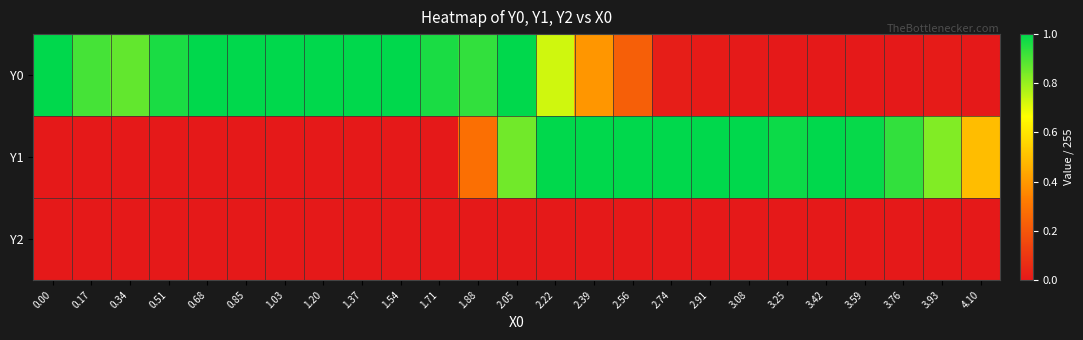

Reading left to right, what are all the values shown in this chart?

Y0: 0.00=1.0	0.17=0.9	0.34=0.9	0.51=1.0	0.68=1.0	0.85=1.0	1.03=1.0	1.20=1.0	1.37=1.0	1.54=1.0	1.71=1.0	1.88=0.9	2.05=1.0	2.22=0.7	2.39=0.4	2.56=0.2	2.74=0.0	2.91=0.0	3.08=0.0	3.25=0.0	3.42=0.0	3.59=0.0	3.76=0.0	3.93=0.0	4.10=0.0
Y1: 0.00=0.0	0.17=0.0	0.34=0.0	0.51=0.0	0.68=0.0	0.85=0.0	1.03=0.0	1.20=0.0	1.37=0.0	1.54=0.0	1.71=0.0	1.88=0.3	2.05=0.8	2.22=1.0	2.39=1.0	2.56=1.0	2.74=1.0	2.91=1.0	3.08=1.0	3.25=1.0	3.42=1.0	3.59=1.0	3.76=0.9	3.93=0.8	4.10=0.5
Y2: 0.00=0.0	0.17=0.0	0.34=0.0	0.51=0.0	0.68=0.0	0.85=0.0	1.03=0.0	1.20=0.0	1.37=0.0	1.54=0.0	1.71=0.0	1.88=0.0	2.05=0.0	2.22=0.0	2.39=0.0	2.56=0.0	2.74=0.0	2.91=0.0	3.08=0.0	3.25=0.0	3.42=0.0	3.59=0.0	3.76=0.0	3.93=0.0	4.10=0.0